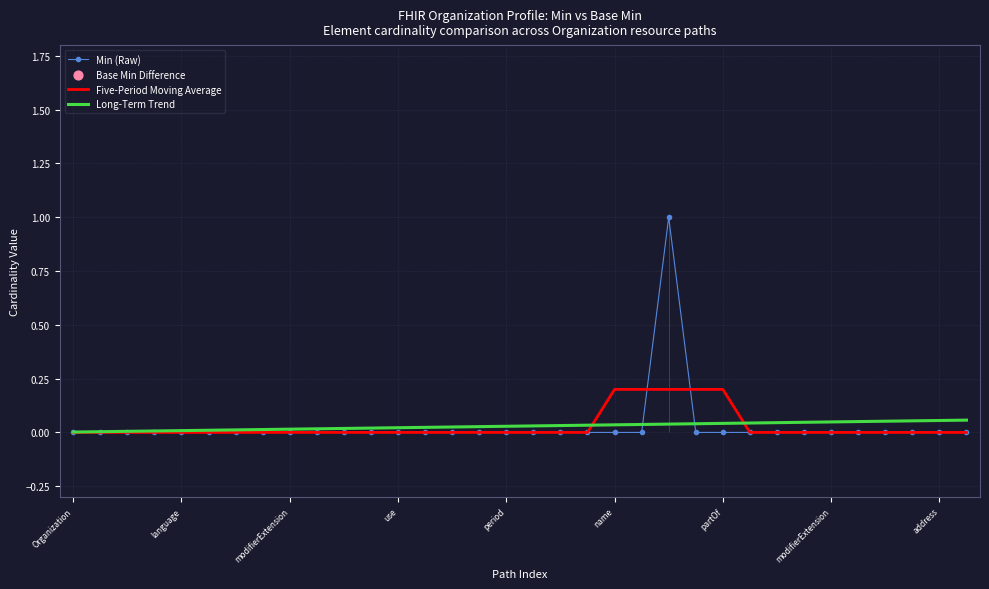

Is the value of Five-Period Moving Average at 29 greater than the value of Long-Term Trend at address?

No